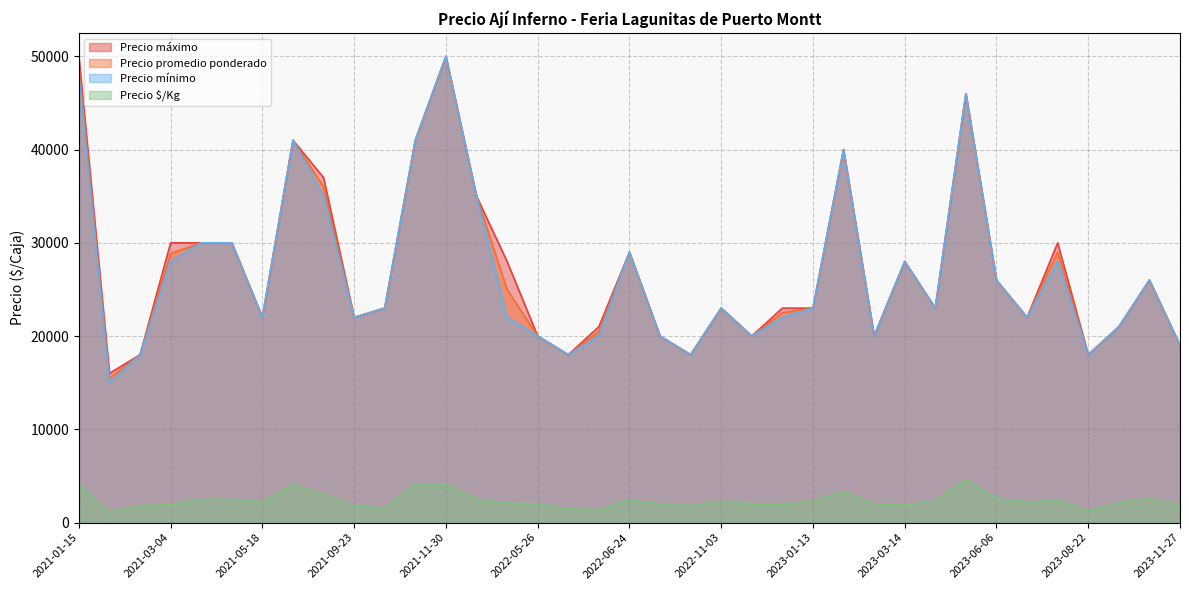

The value of Precio máximo at 2022-06-24 is 29000. True or false?

True